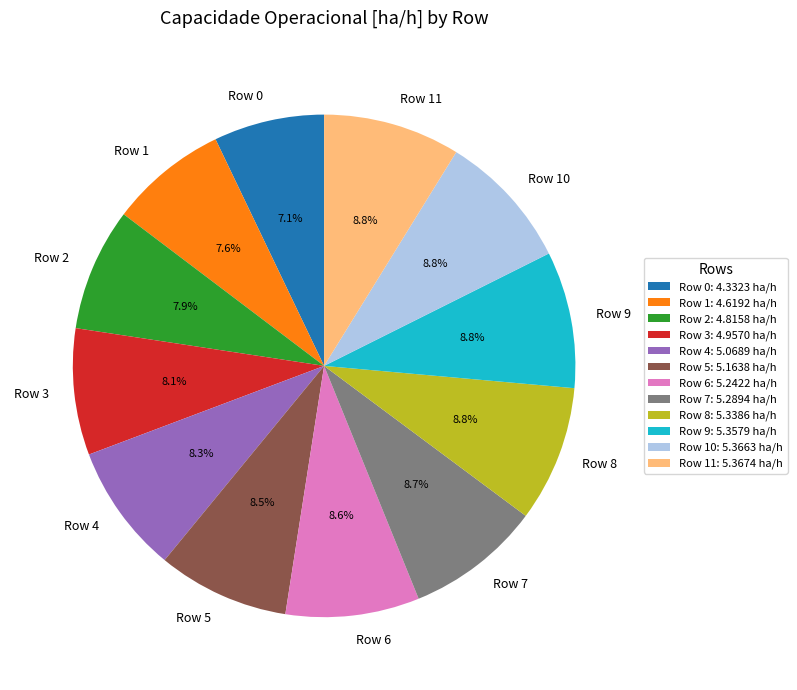

Combined, what portion of the pie is Row 1 and Row 10?

16.4%